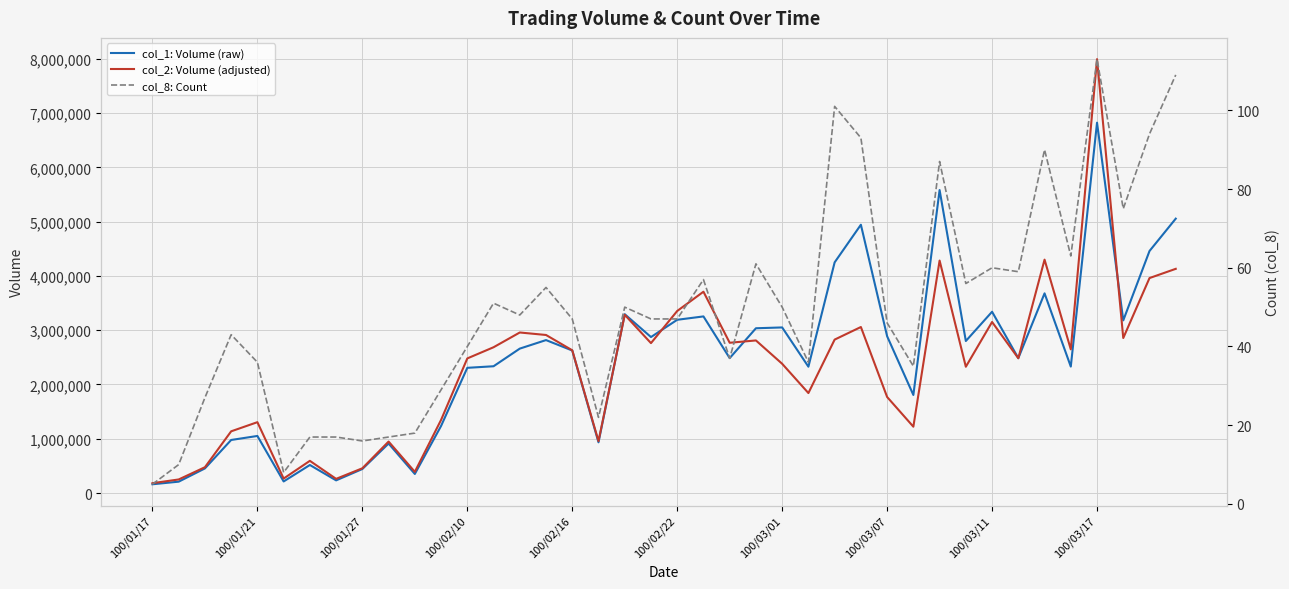

What is the difference between the maximum and minimum values in the col_2: Volume (adjusted) series?

7811340